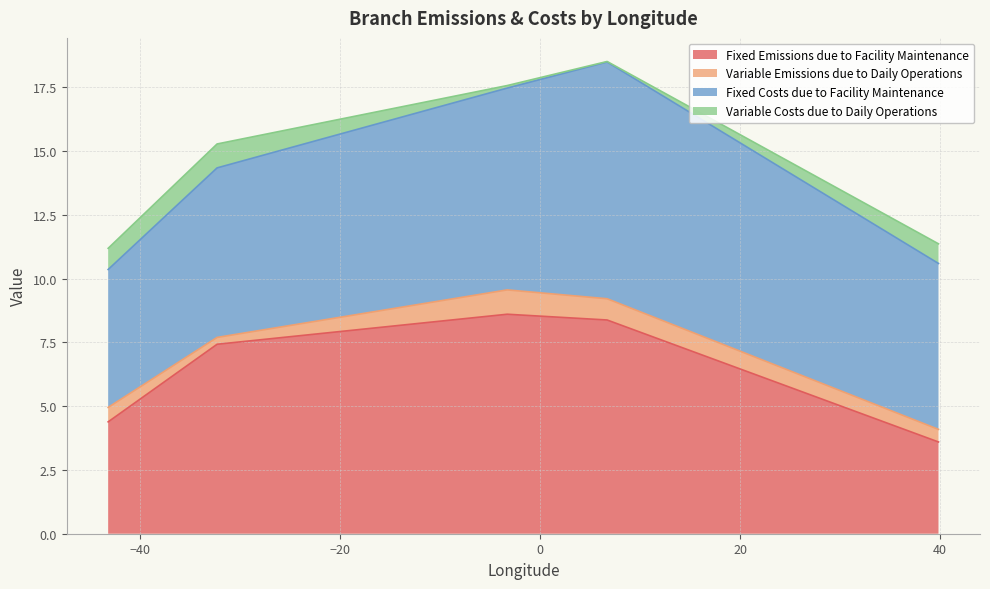

What is the maximum value for Fixed Emissions due to Facility Maintenance?

8.6